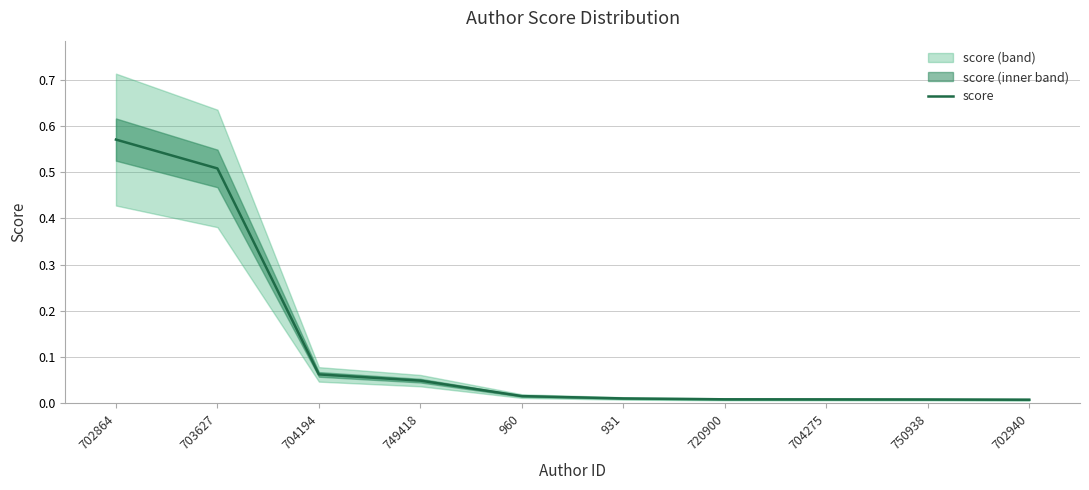

What is the label of the 7th point from the left?

720900